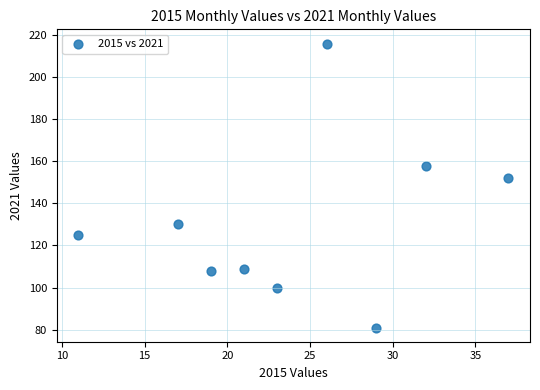

What Y value in the scatter plot is closest to 148?

152